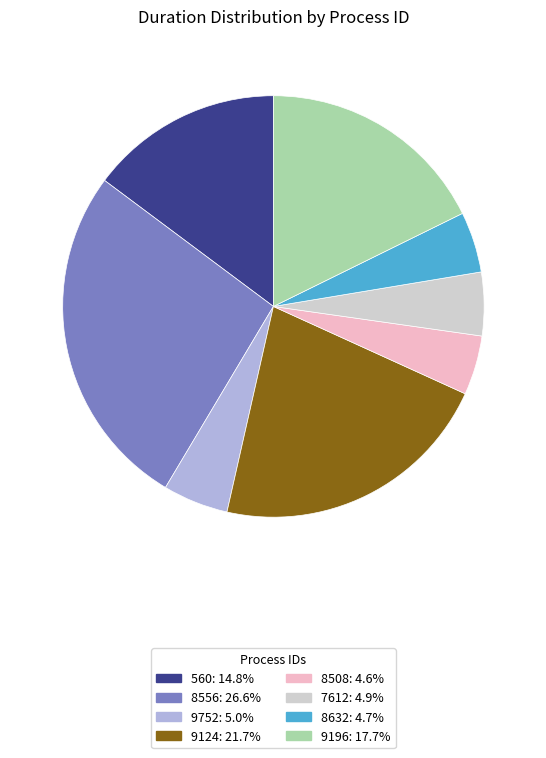

Count the number of slices in the pie.

8